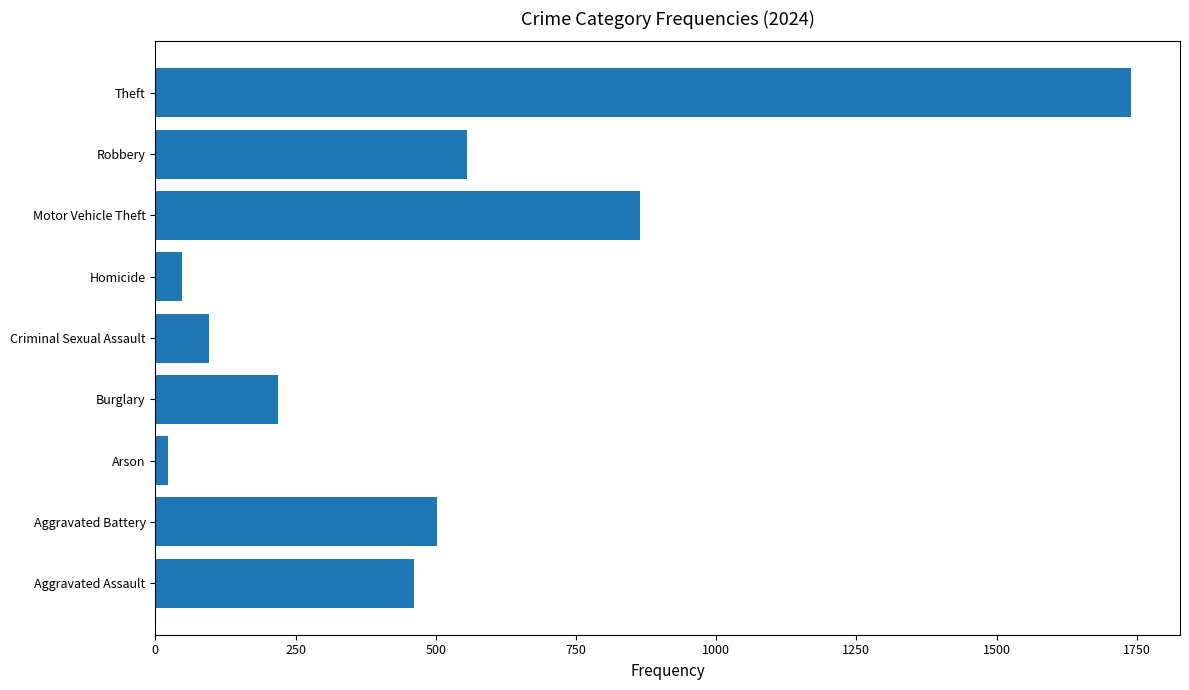

What is the sum of the values at Burglary and Homicide?

265